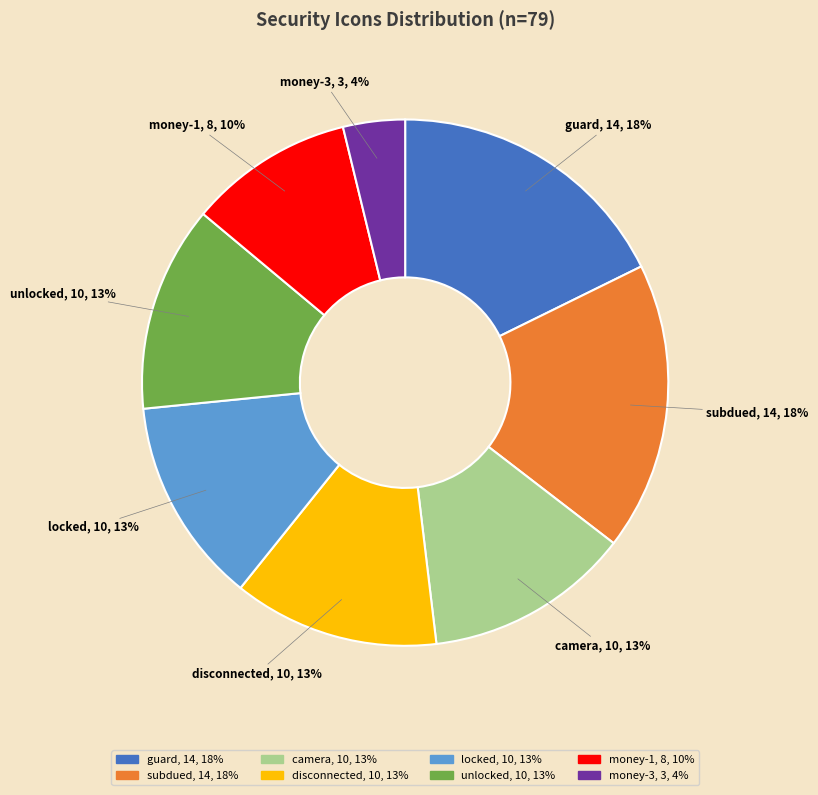

Does money-1, 8, 10% represent more than half of the total?

No